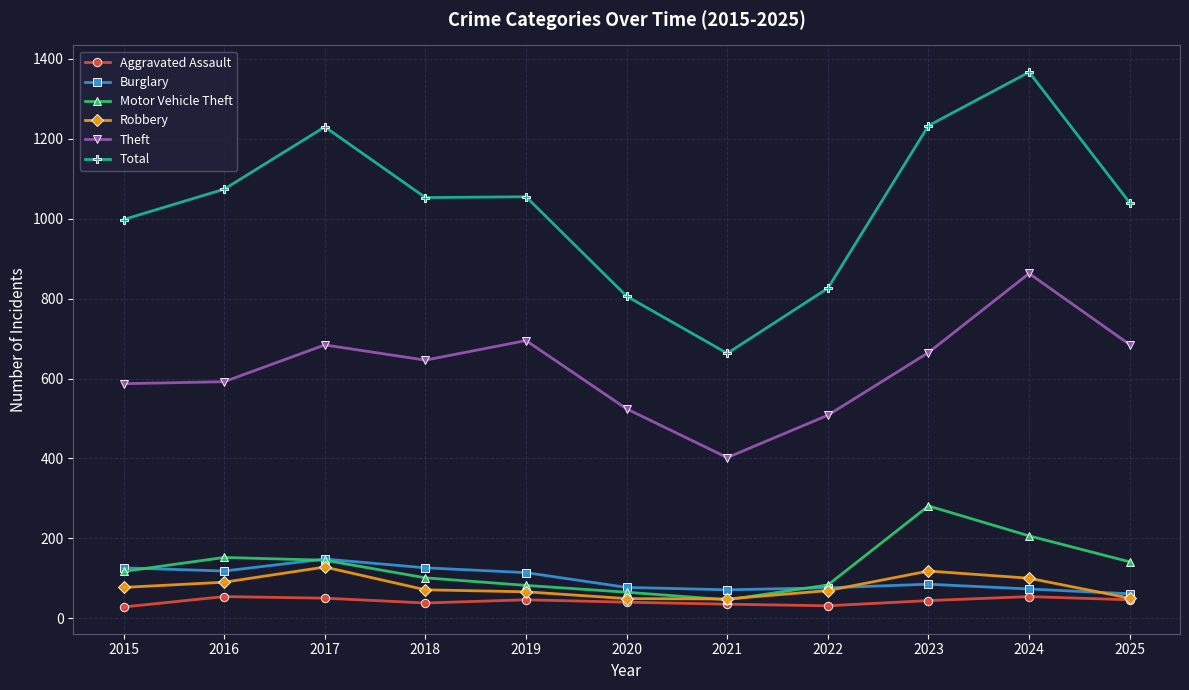

Is the value of Robbery at 2019 greater than the value of Theft at 2020?

No